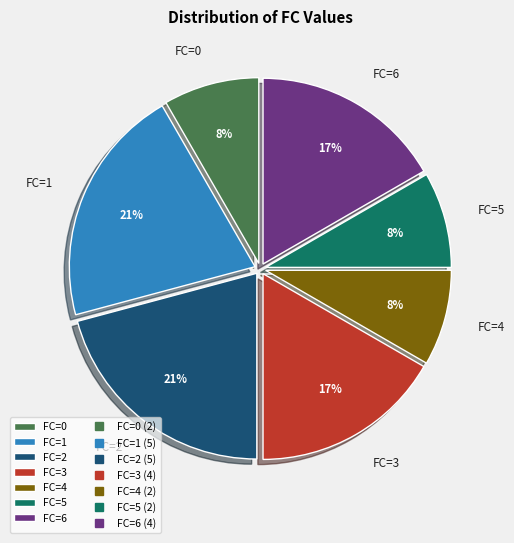

Is it true that FC=3 is 17% of the pie?

True